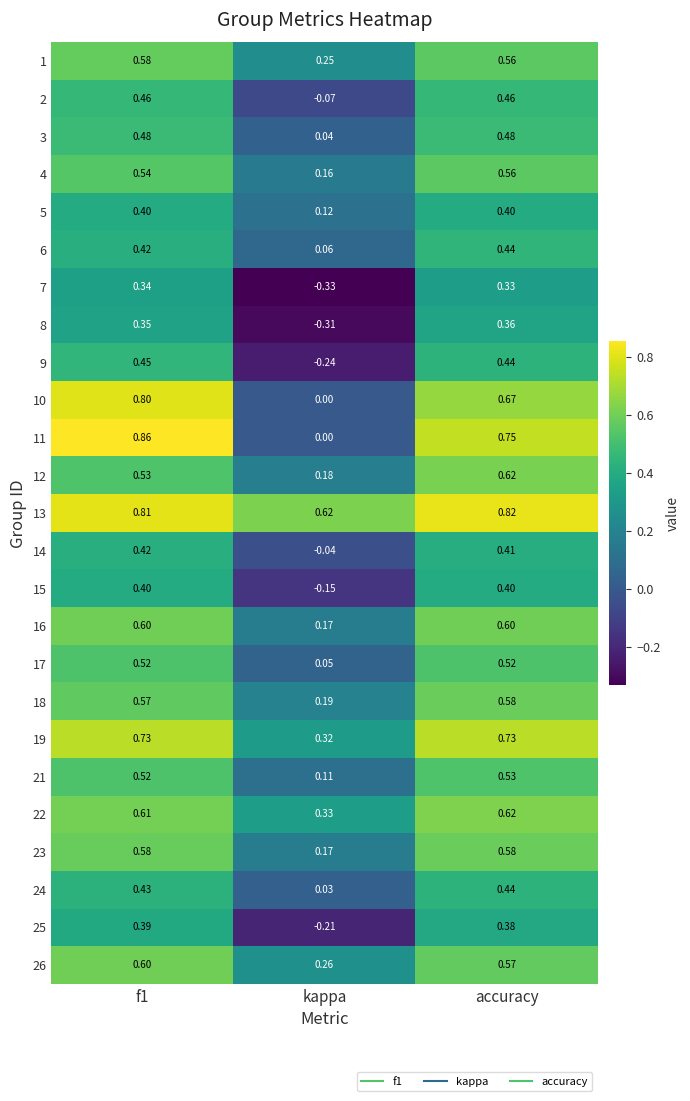

At which label does 11 reach its minimum?

kappa